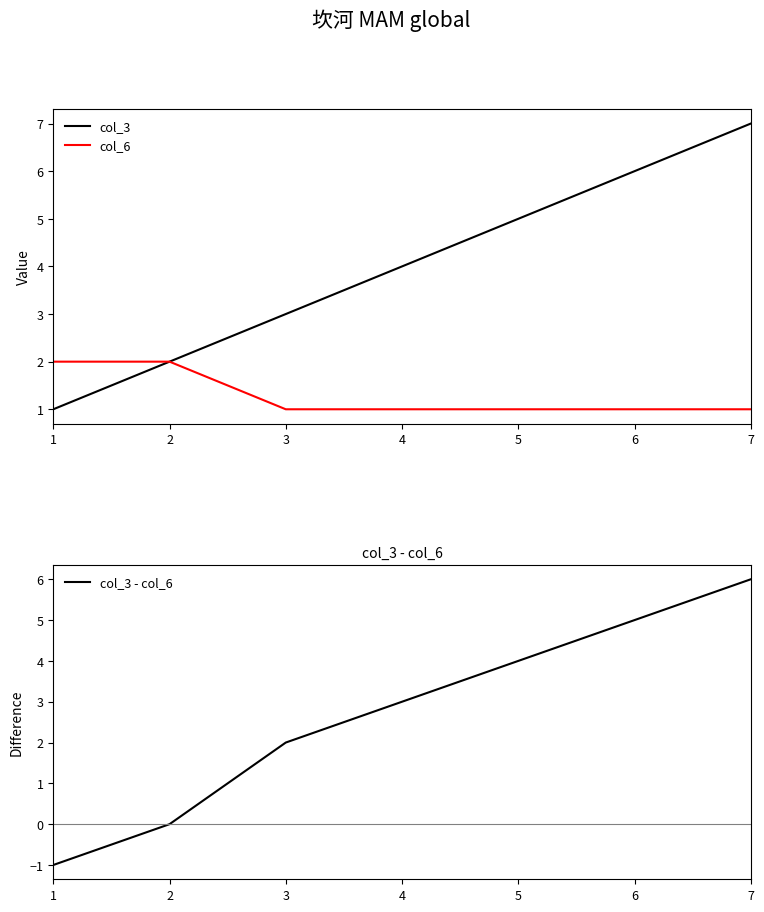

List the labels in order of col_6 value, largest first.

1, 2, 3, 4, 5, 6, 7